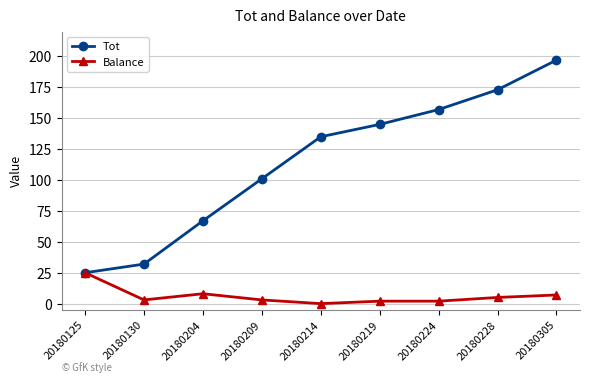

What is the maximum value shown in the chart?

197